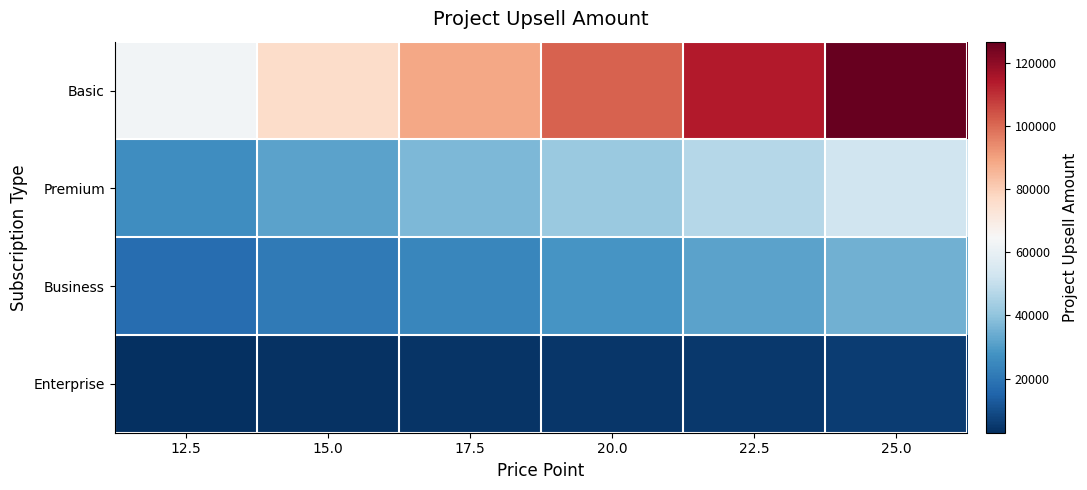

What is the maximum value shown in the chart?

126611.1